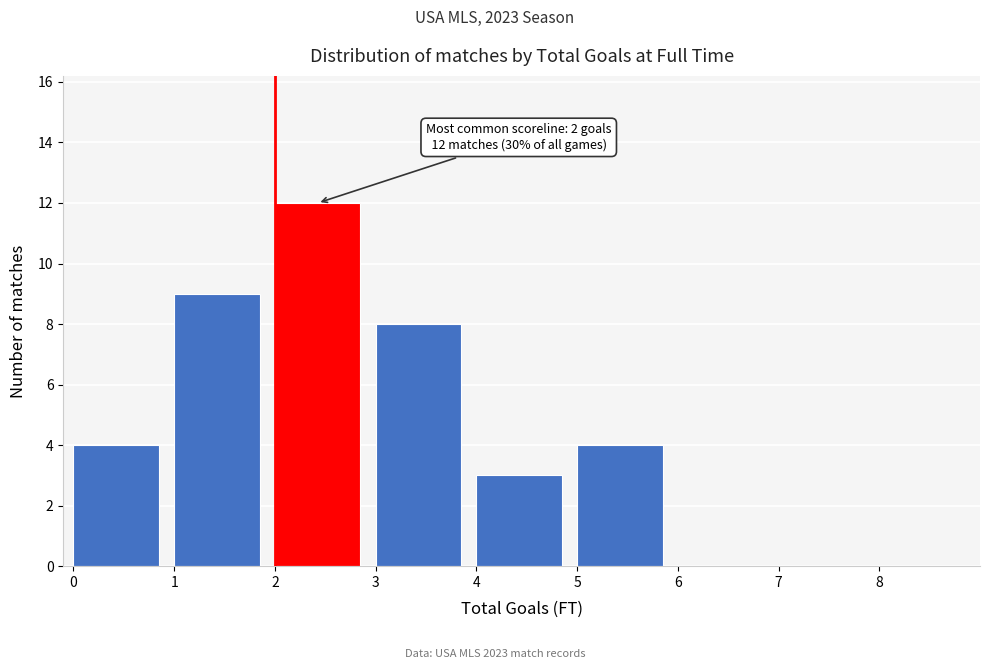

Over which range of the x-axis is the bar tallest?

2 to 3